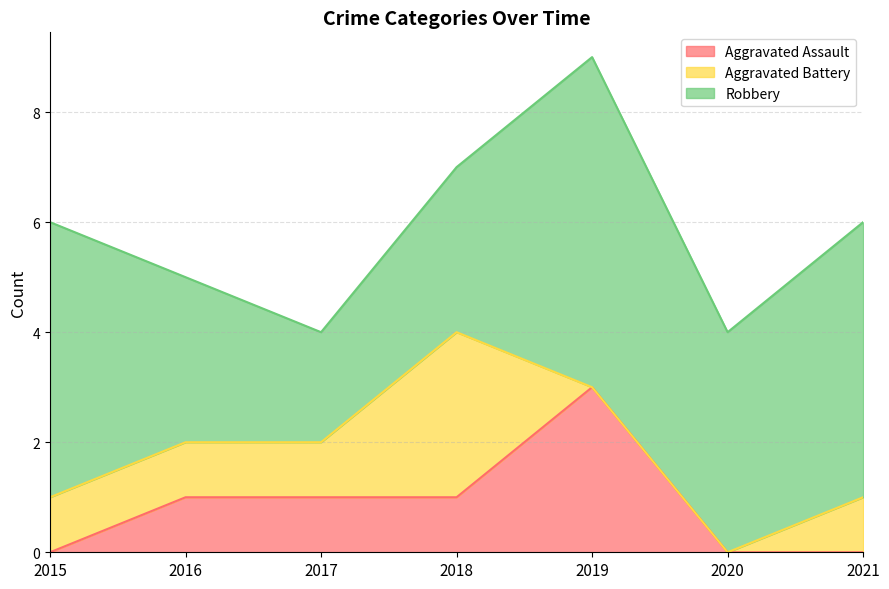

At which category does Aggravated Assault reach its first local peak?

2019